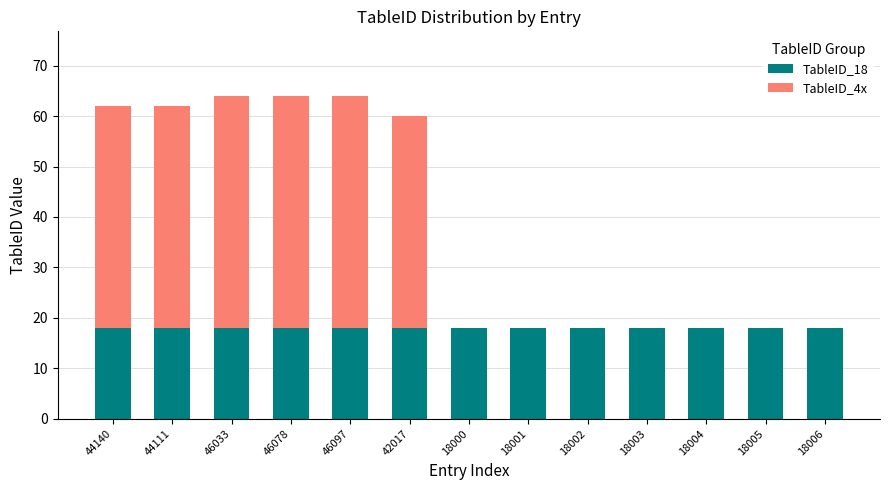

True or false: TableID_18 has a value of 26 at 44111.

False